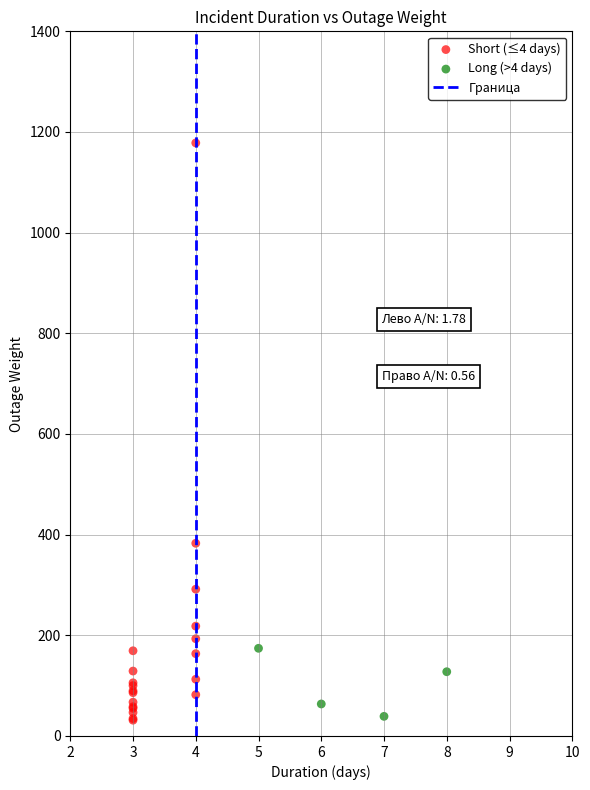

Which series has the largest Y range (max minus min)?

Short (≤4 days)